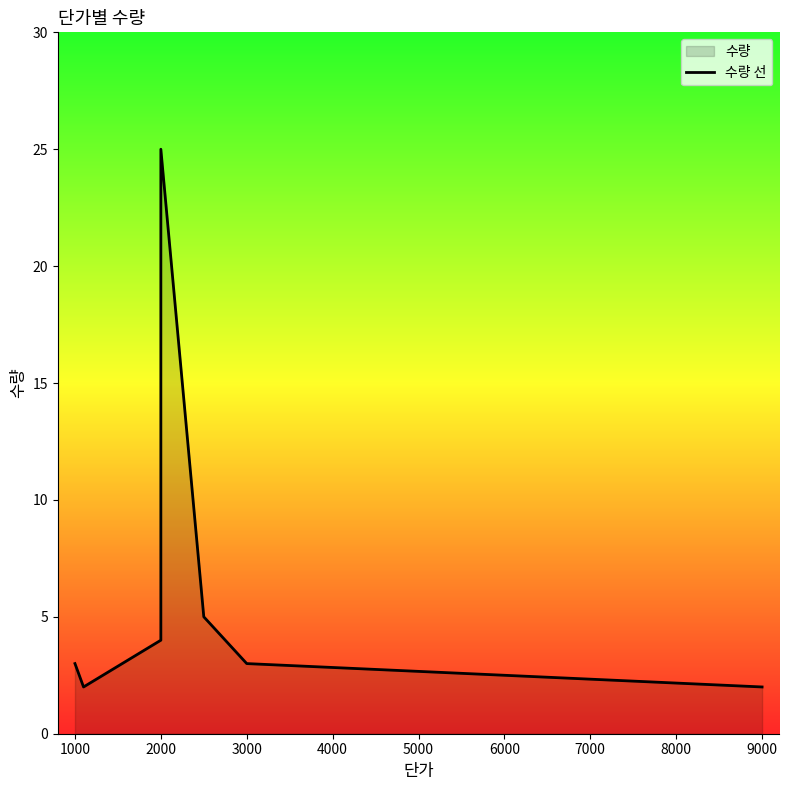

Does the chart display data point markers on the line(s)?

No